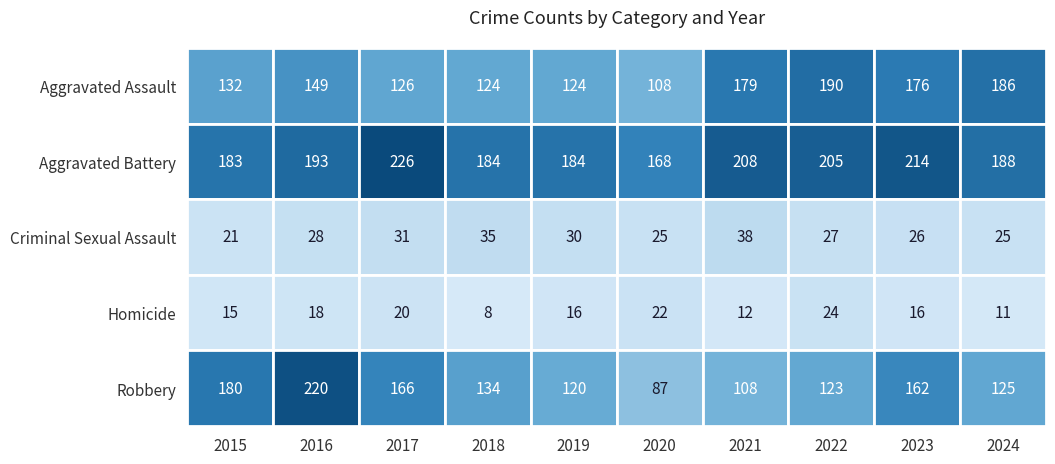

Reading right to left, transcribe all the data shown in this chart.

Aggravated Assault: 2024=186	2023=176	2022=190	2021=179	2020=108	2019=124	2018=124	2017=126	2016=149	2015=132
Aggravated Battery: 2024=188	2023=214	2022=205	2021=208	2020=168	2019=184	2018=184	2017=226	2016=193	2015=183
Criminal Sexual Assault: 2024=25	2023=26	2022=27	2021=38	2020=25	2019=30	2018=35	2017=31	2016=28	2015=21
Homicide: 2024=11	2023=16	2022=24	2021=12	2020=22	2019=16	2018=8	2017=20	2016=18	2015=15
Robbery: 2024=125	2023=162	2022=123	2021=108	2020=87	2019=120	2018=134	2017=166	2016=220	2015=180